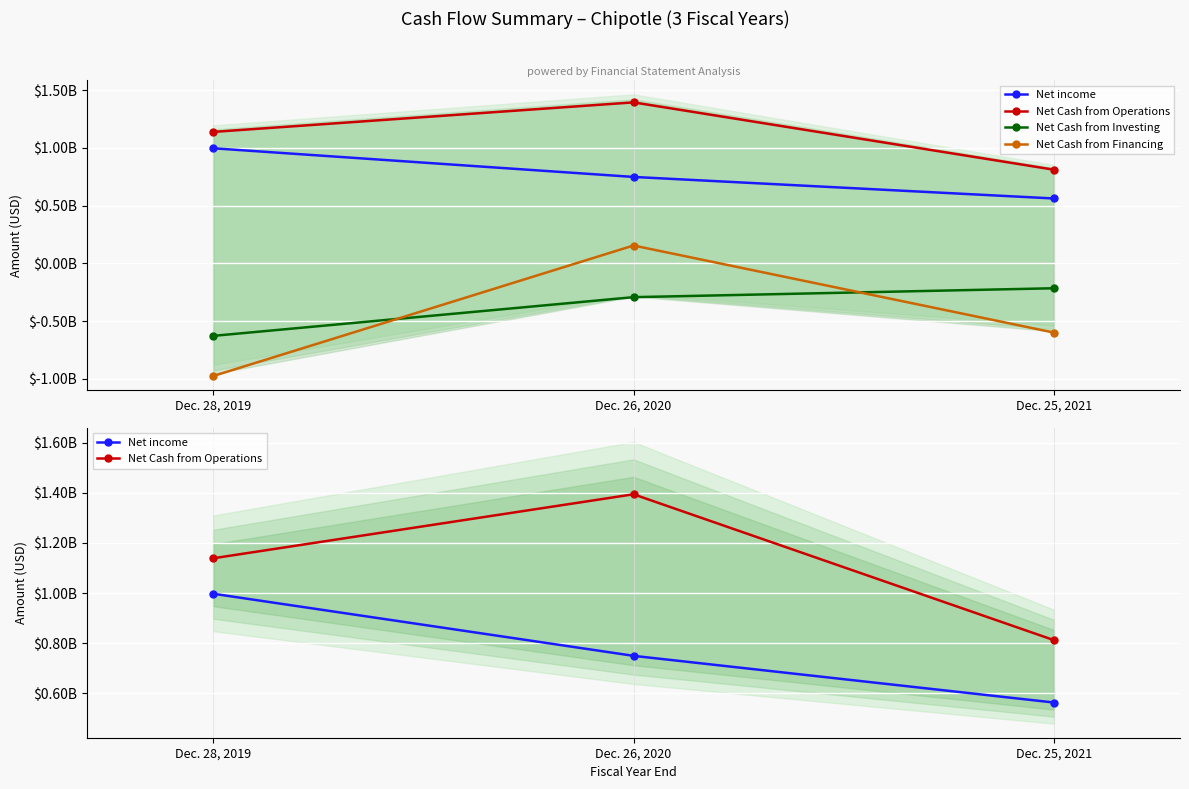

Count the number of data series in this chart.

4